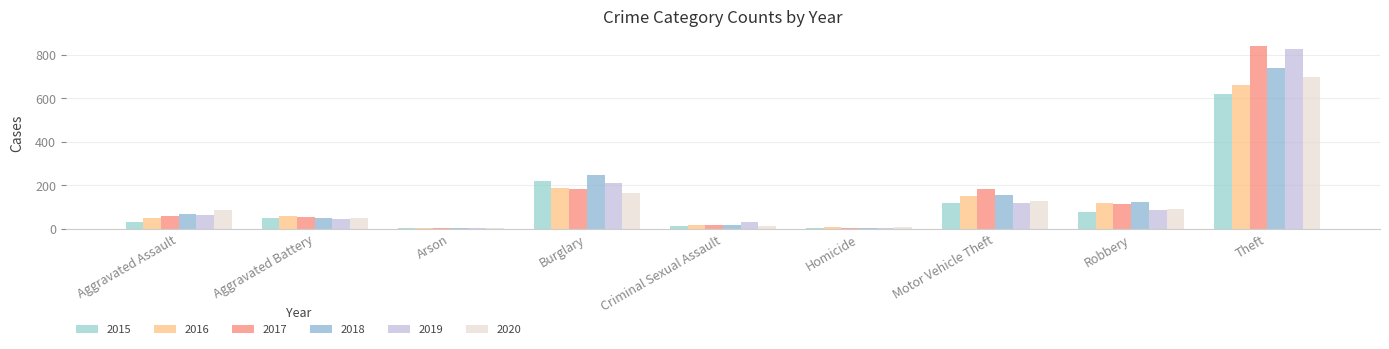

Reading left to right, what are all the values shown in this chart?

2015: 30	48	2	221	13	4	118	79	621
2016: 49	58	3	185	19	8	151	118	662
2017: 58	52	1	182	19	2	183	112	843
2018: 69	50	4	247	19	5	155	123	738
2019: 61	44	4	211	29	3	117	85	829
2020: 84	47	4	162	12	6	128	90	698